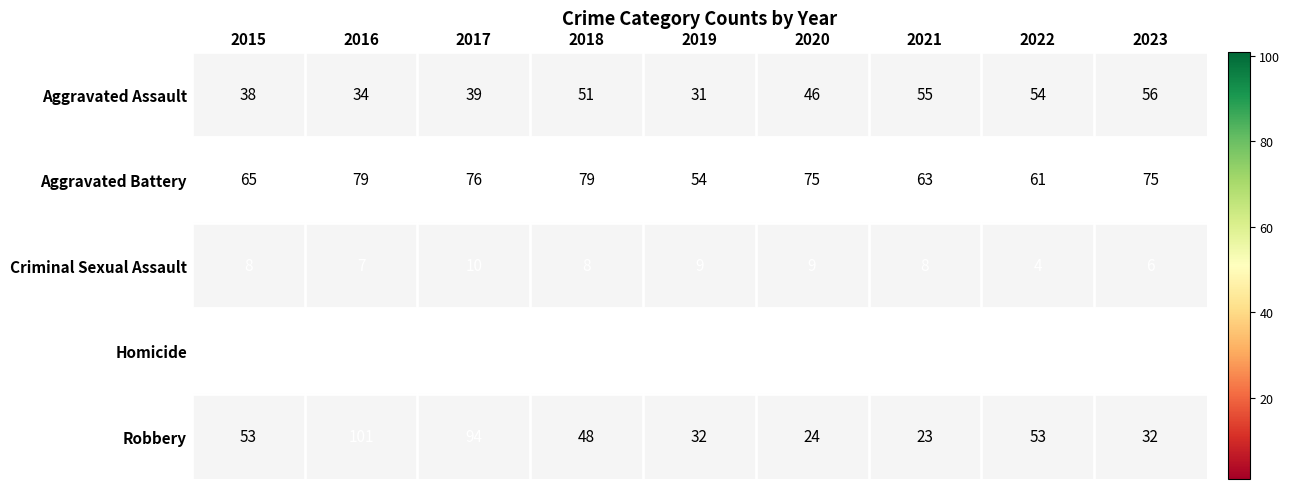

What is the difference between the second highest and second lowest values in the Aggravated Battery series?

18